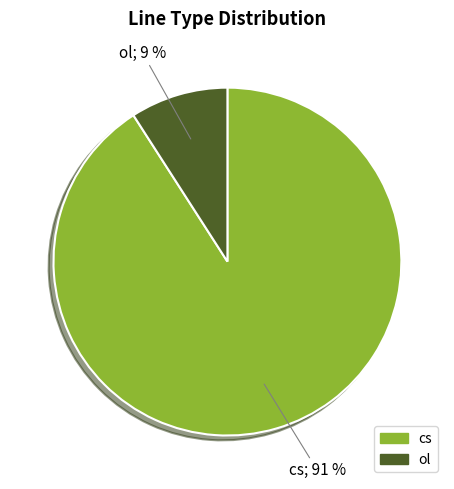

What percentage is the cs slice, to the nearest percent?

91%